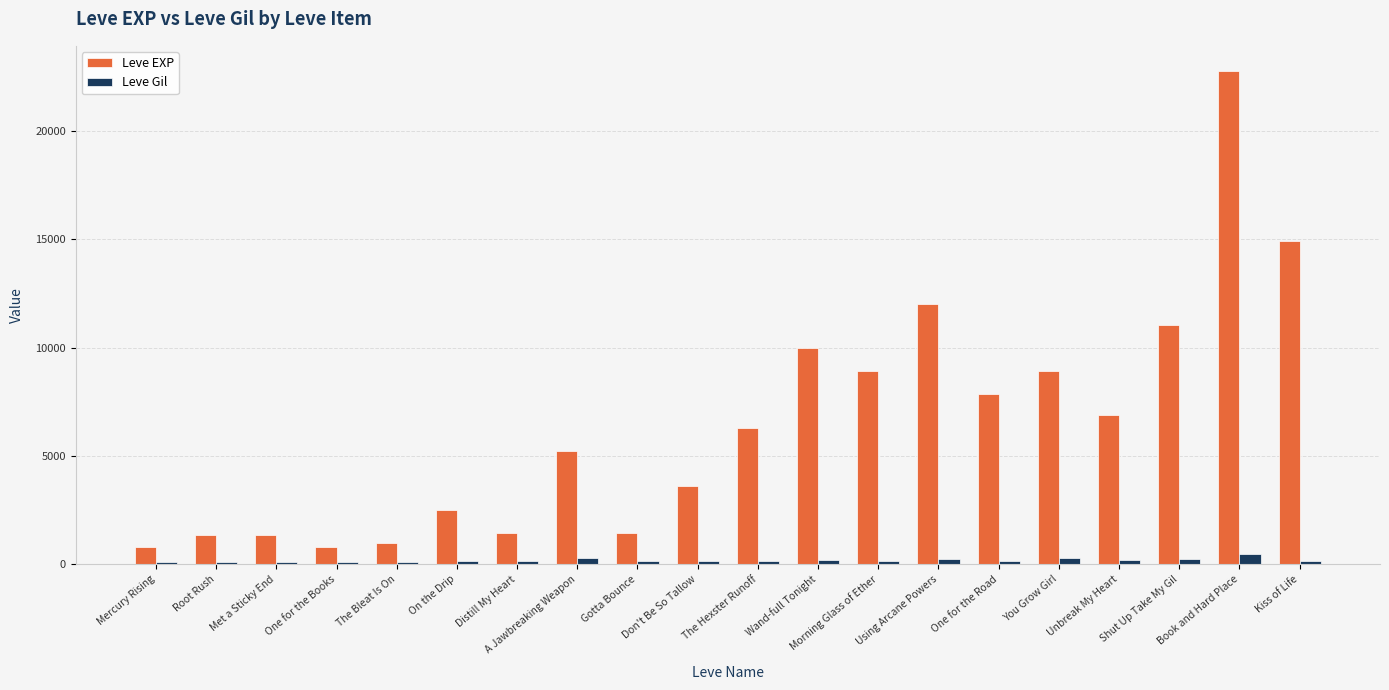

What is the label of the 11th bar from the left?

The Hexster Runoff